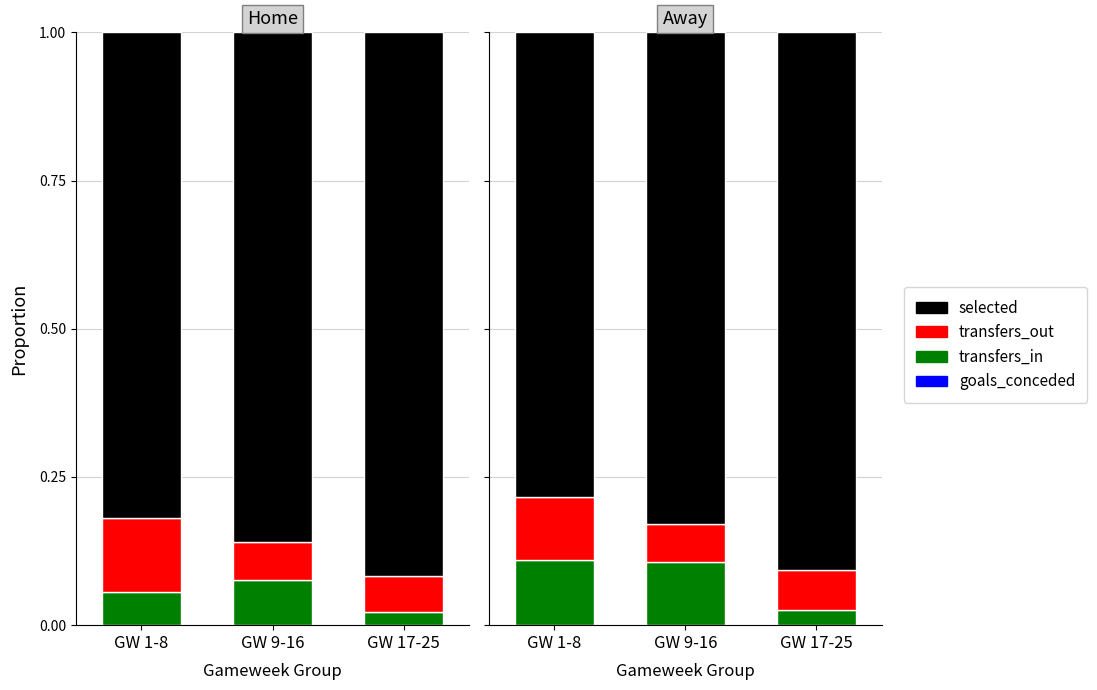

What is the label of the 3rd bar from the right?

GW 1-8